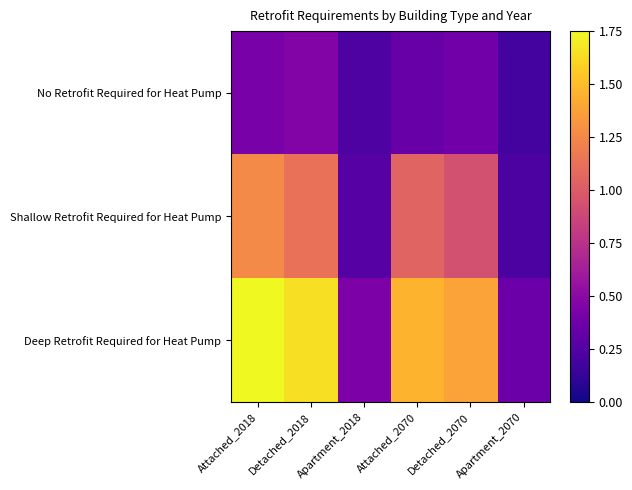

At how many categories does at least one series exceed 1?

4